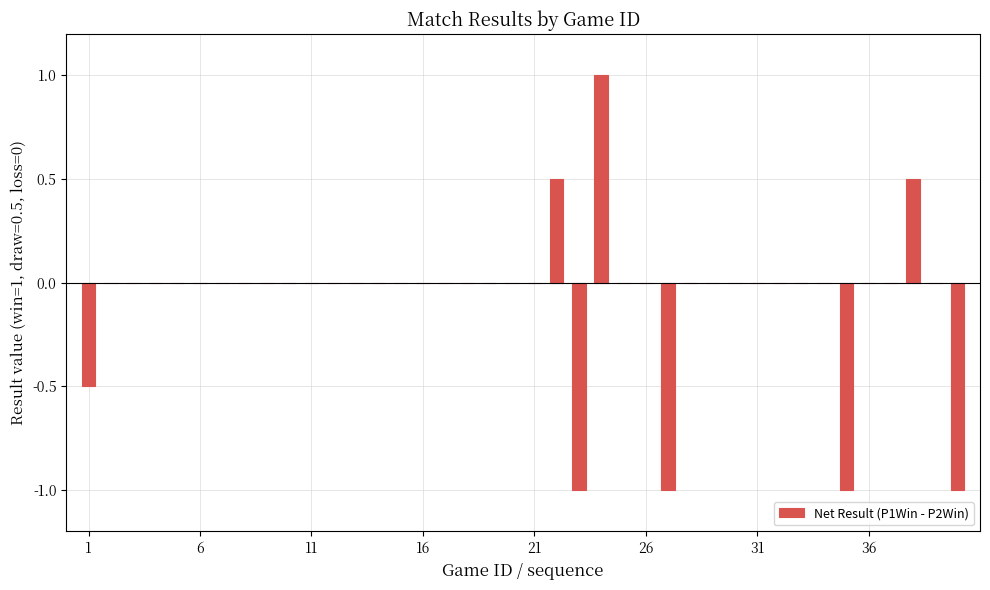

What is the greatest value displayed?

1.0